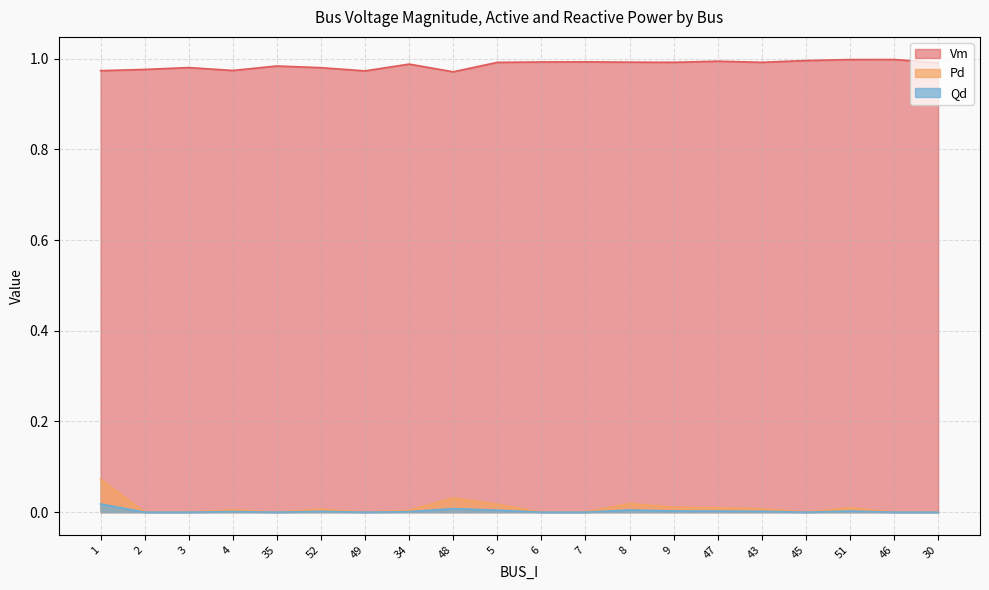

List the series in order of their peak value, highest first.

Vm, Pd, Qd